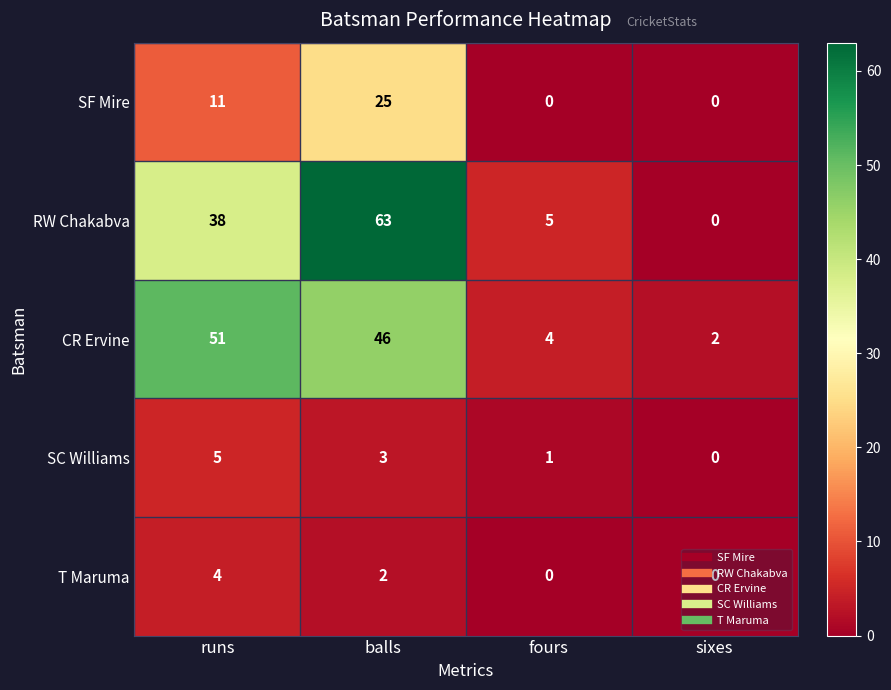

At which category does the chart reach its peak across all series?

balls